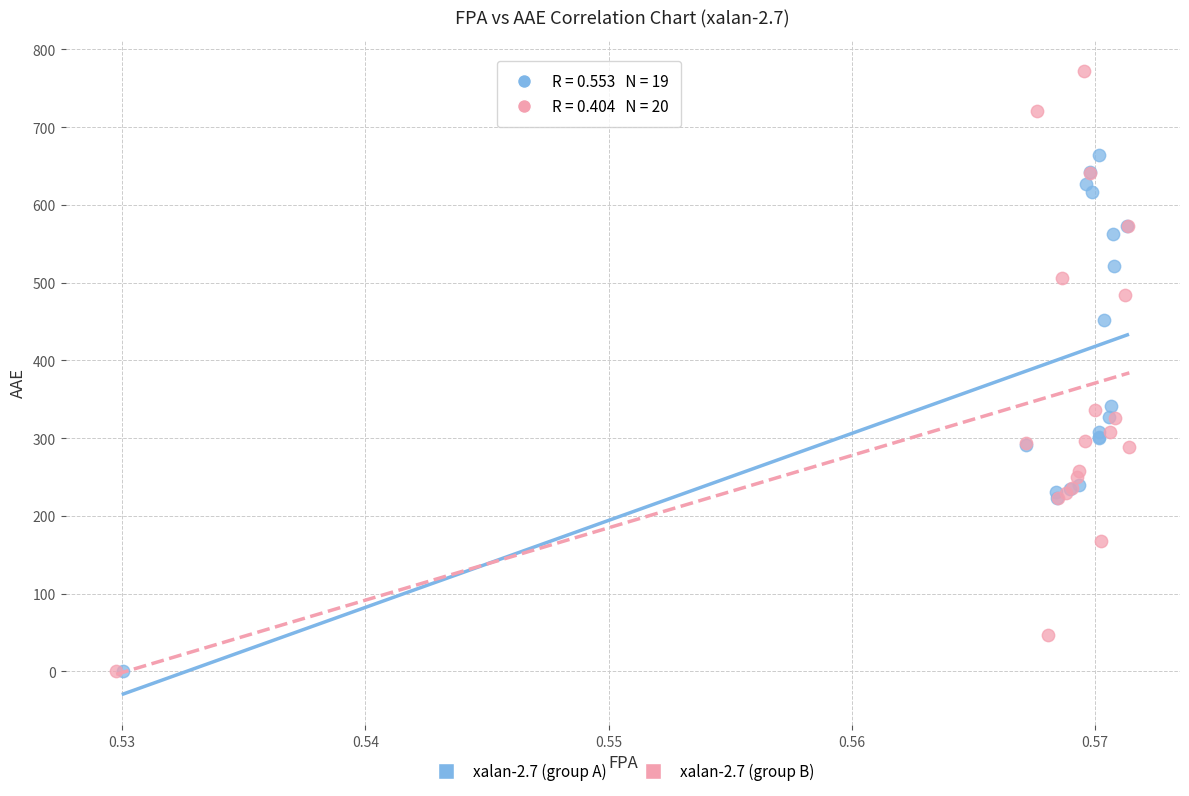

Which series reaches the maximum Y coordinate?

xalan-2.7 (group B)